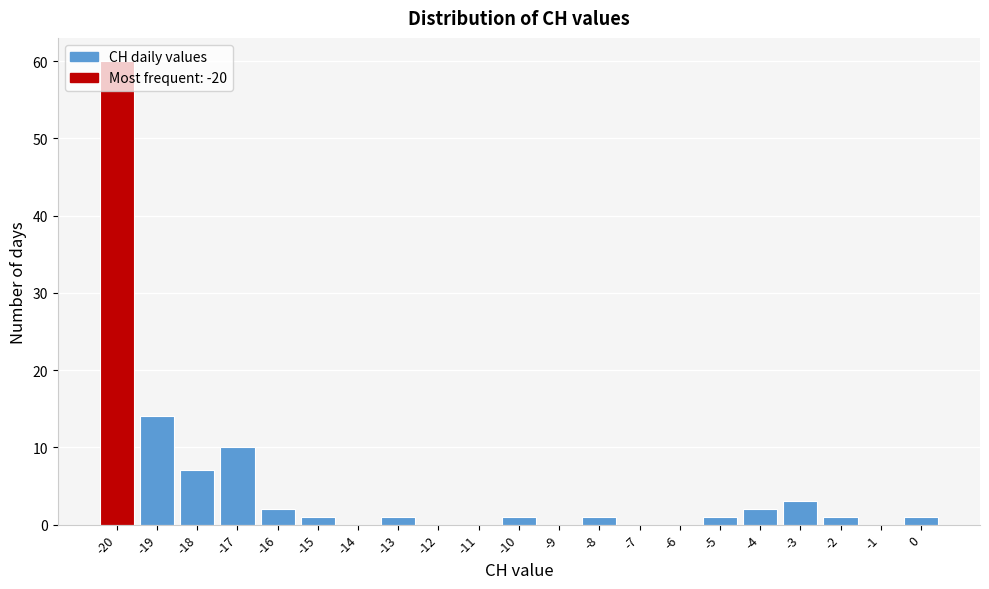

What is the height of the bar covering -4.5 to -3.5 on the x-axis? The values are not printed on the chart, so give them approximately, as read against the axis.

2